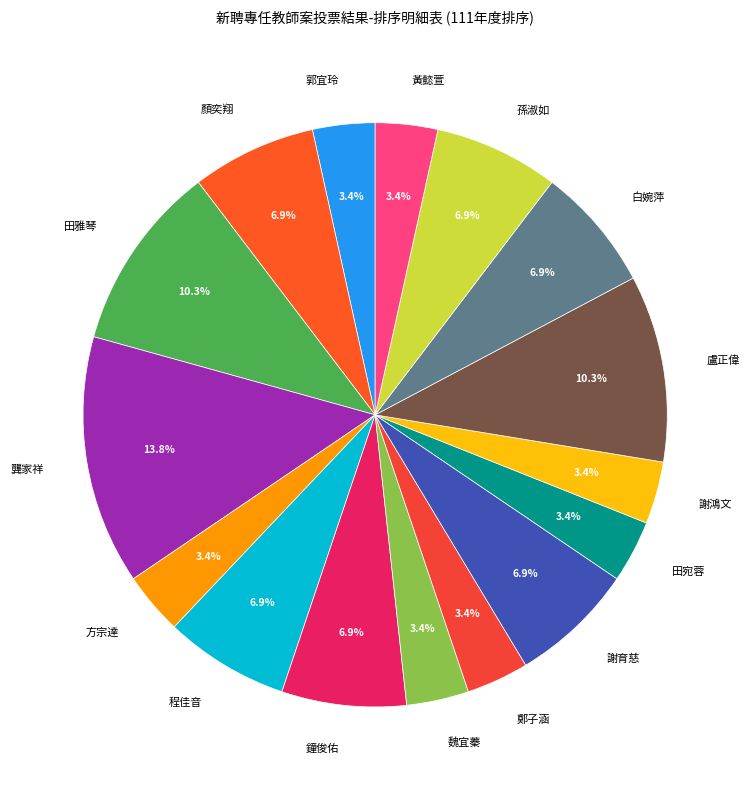

Is it true that 謝鴻文 is 3% of the pie?

True